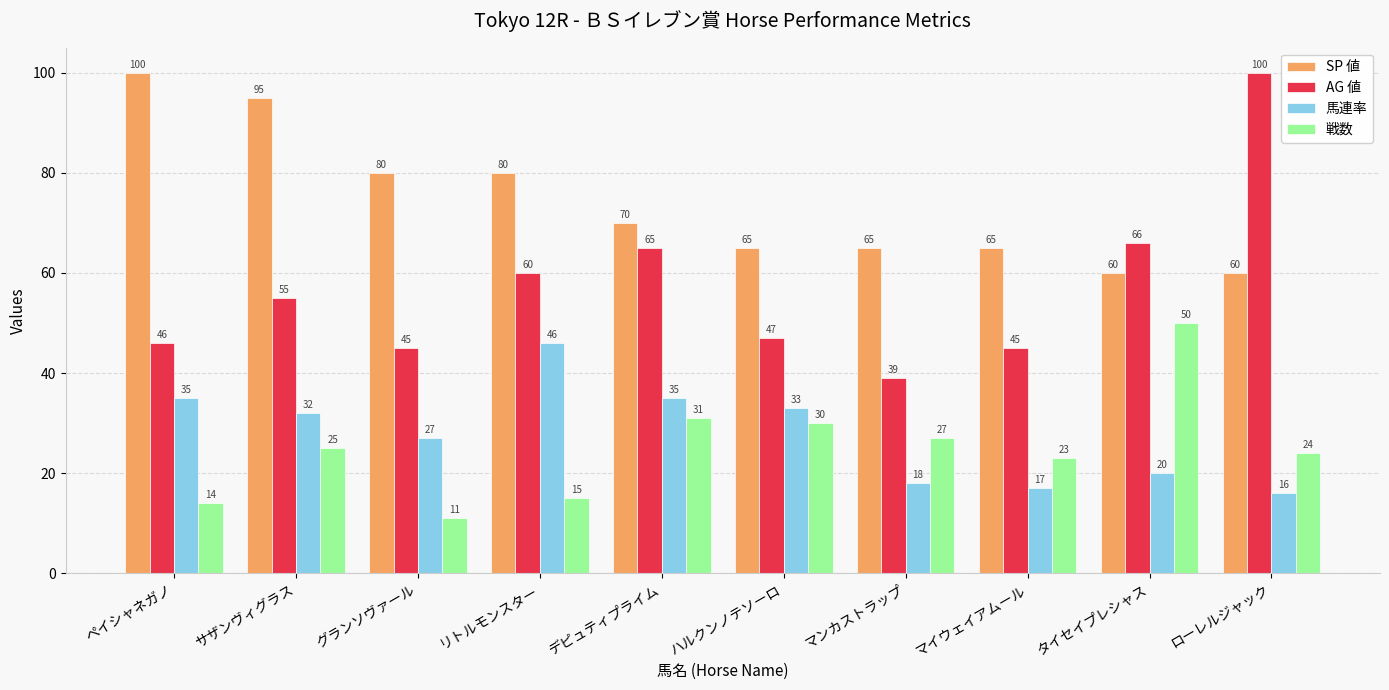

How many data points in 馬連率 are less than 32?

5